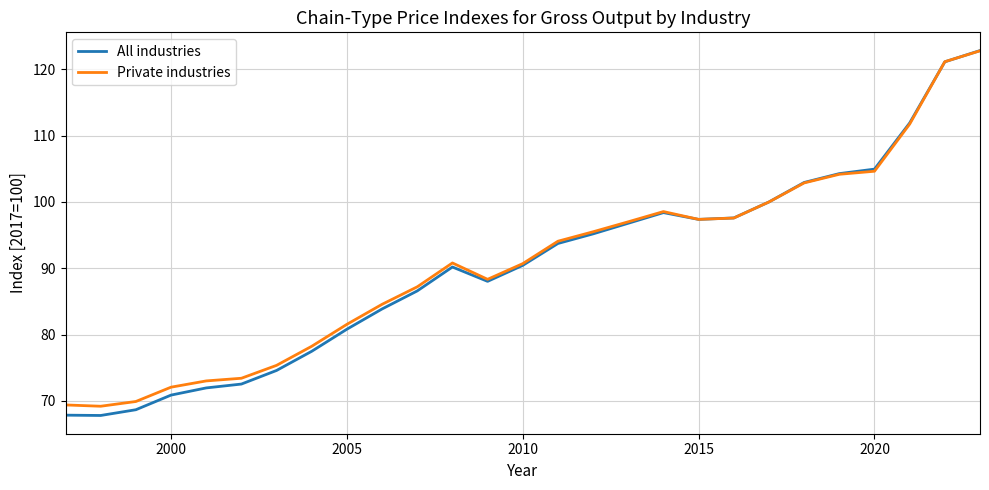

What is the greatest value displayed?

122.8